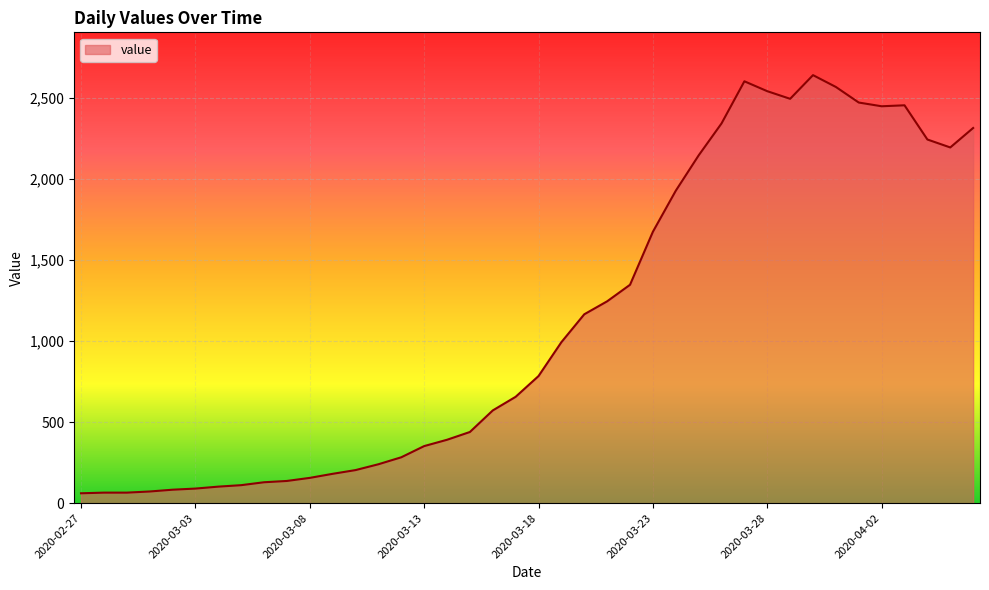

What is the difference between the maximum and minimum values?

2579